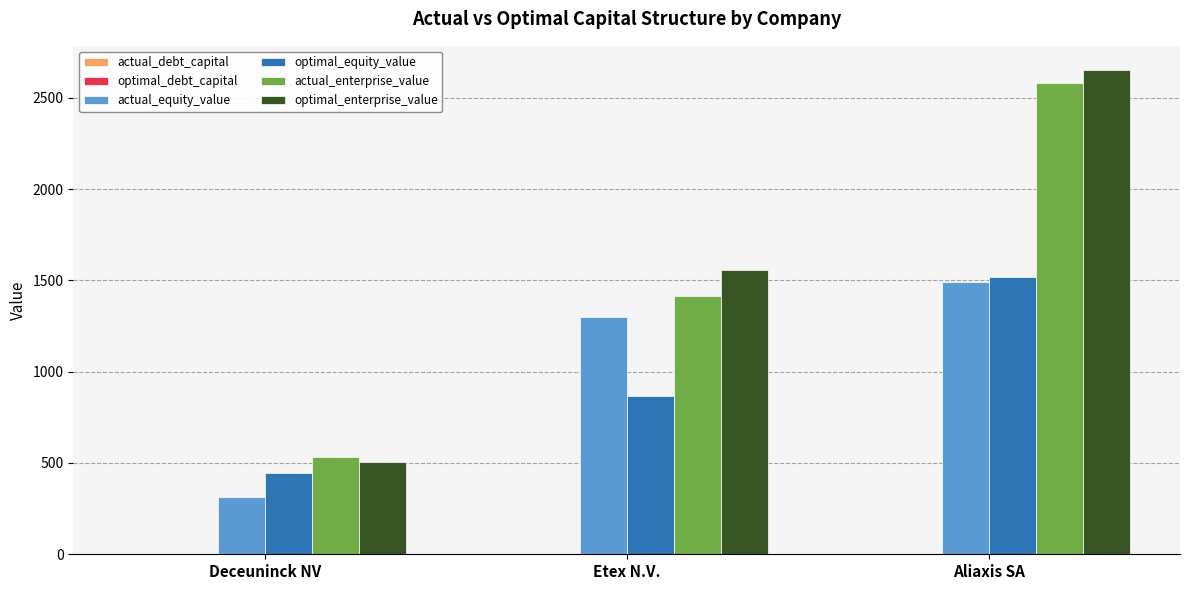

The value of optimal_equity_value at Etex N.V. is 866.0. True or false?

True